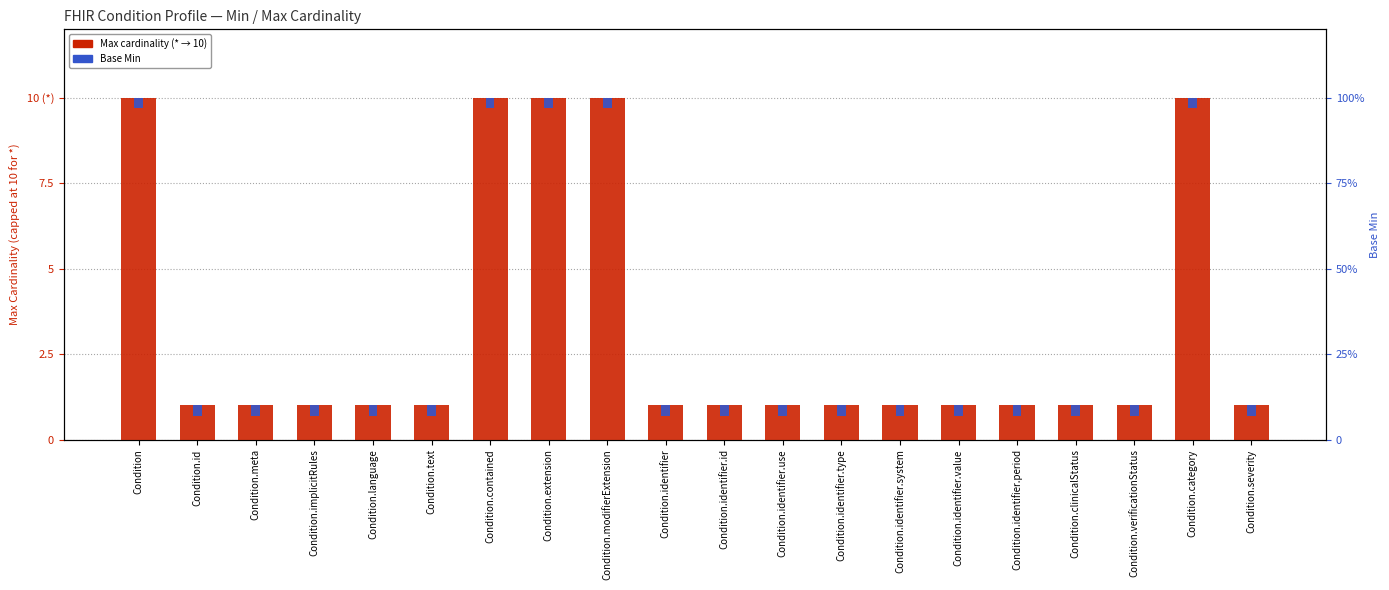

What is the difference between the maximum and second lowest values in the Max cardinality (* → 10) series?

9.0